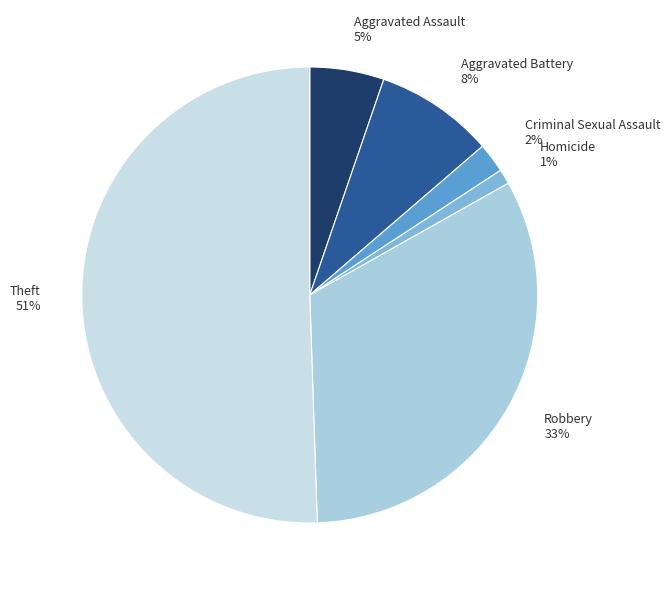

Is it true that Homicide 1% is 11% of the pie?

False